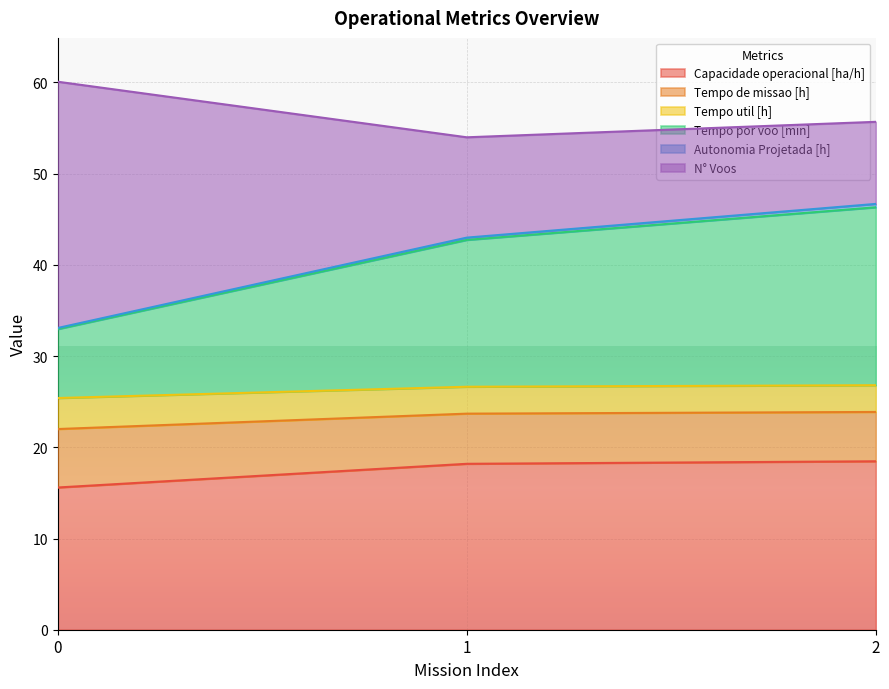

What is the minimum value for Capacidade operacional [ha/h]?

15.6